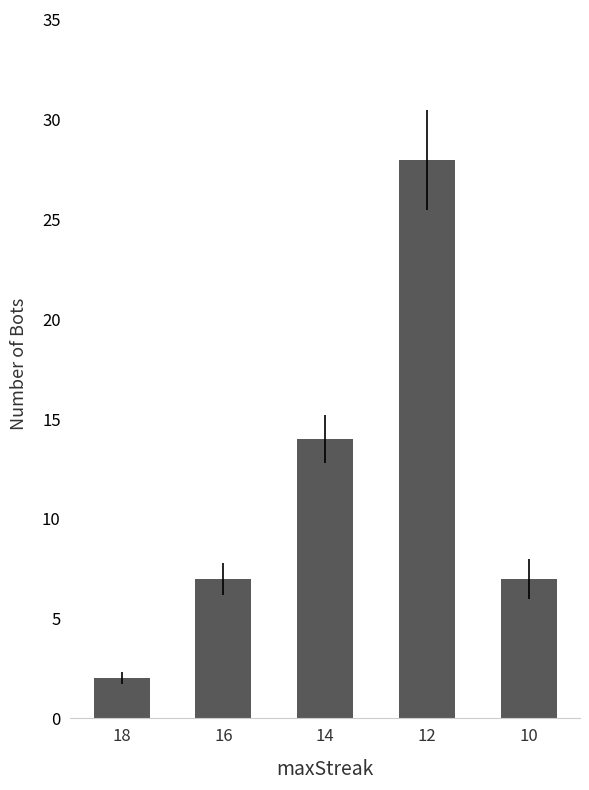

Does the chart contain any negative values?

No